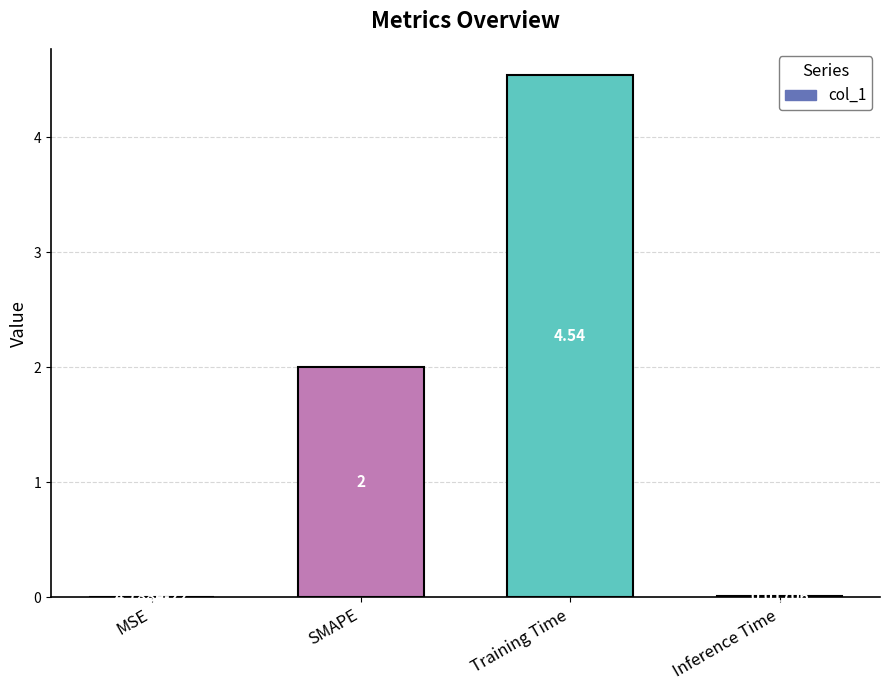

Which label corresponds to the largest value in the chart?

Training Time